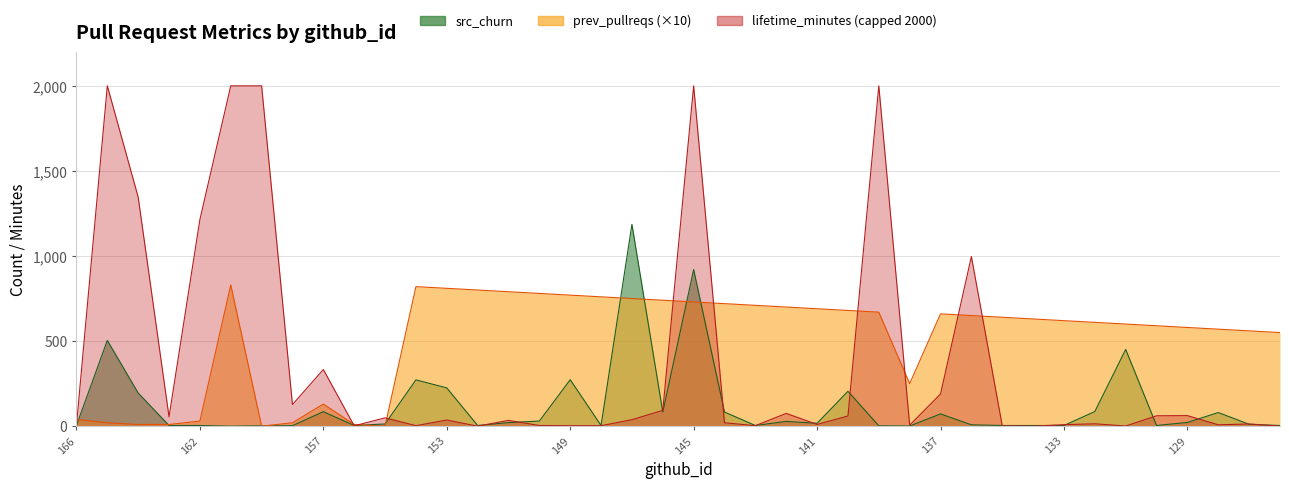

Where does the src_churn series first go above 17?

165